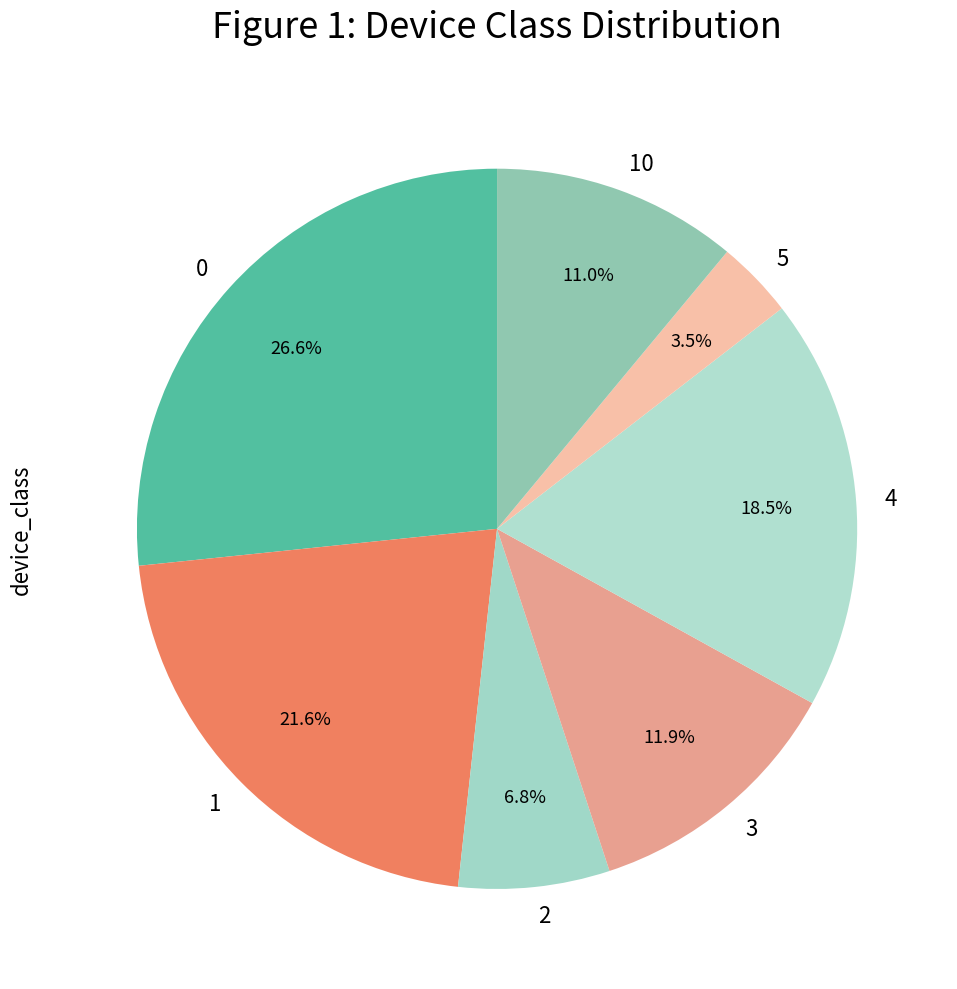

What is the ratio of the value at 4 to the value at 0?

0.7